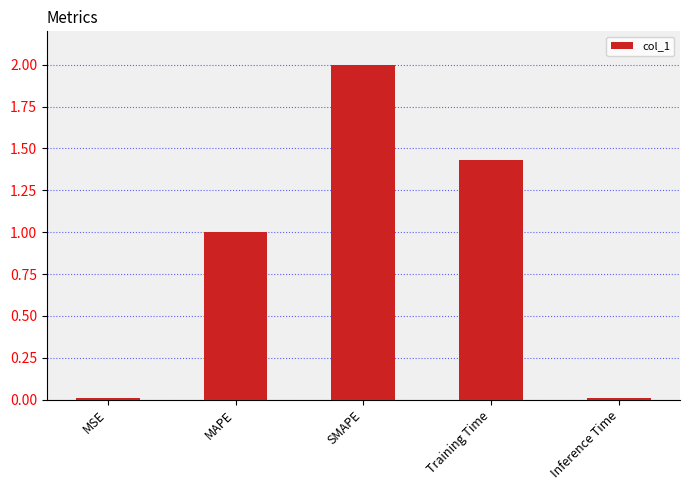

What is the approximate value at MAPE?

1.0